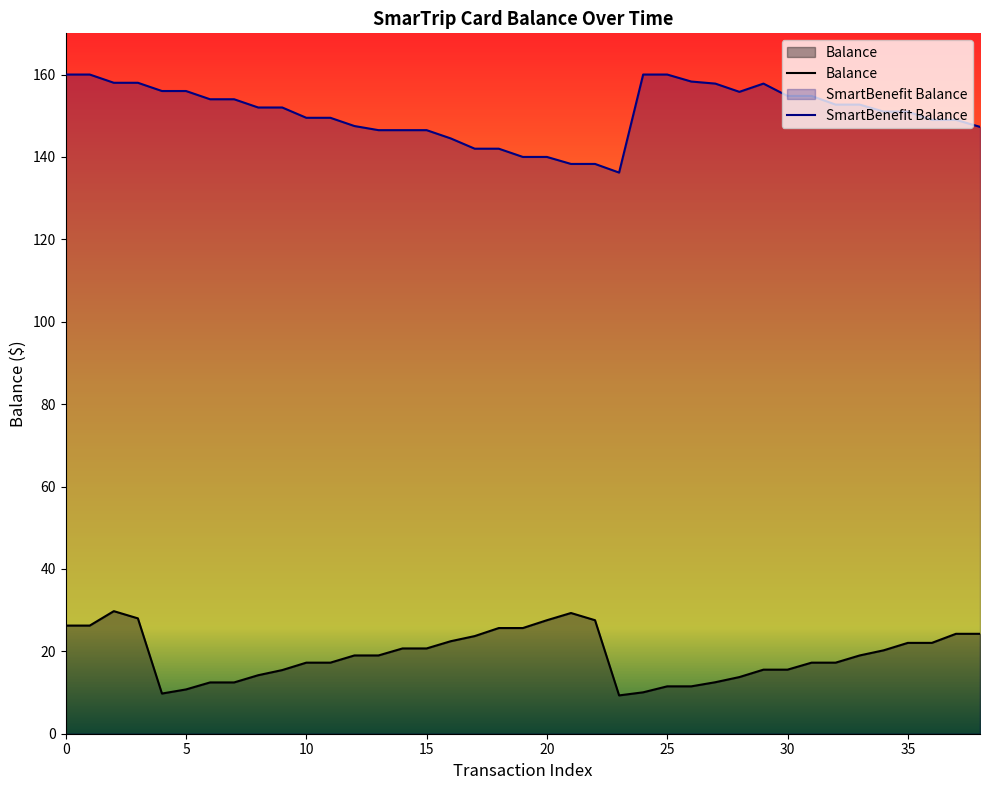

How many distinct data groups are displayed?

2